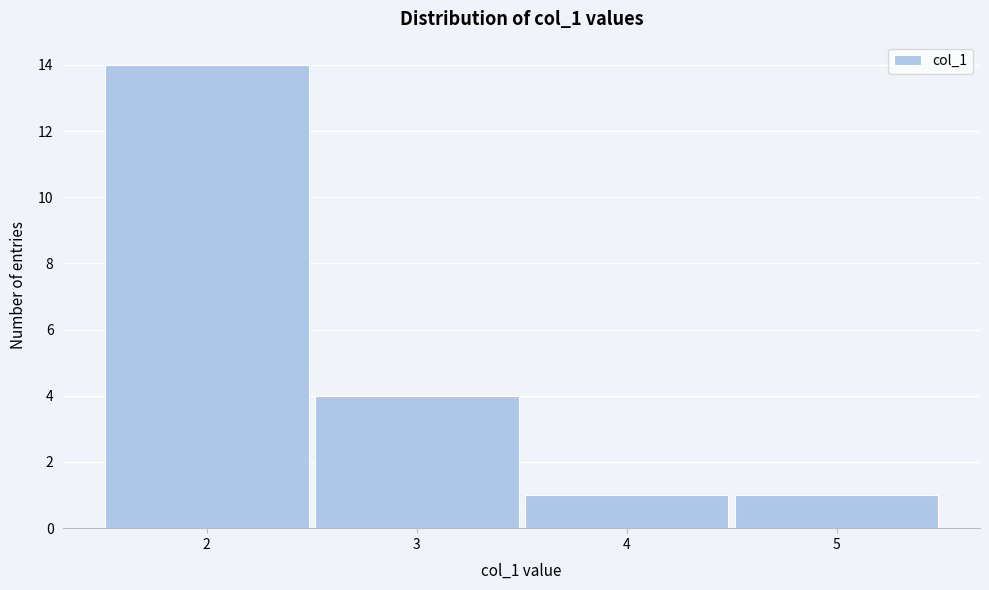

How tall is the bar that spans 4.5 to 5.5 on the x-axis? The values are not printed on the chart, so give them approximately, as read against the axis.

1